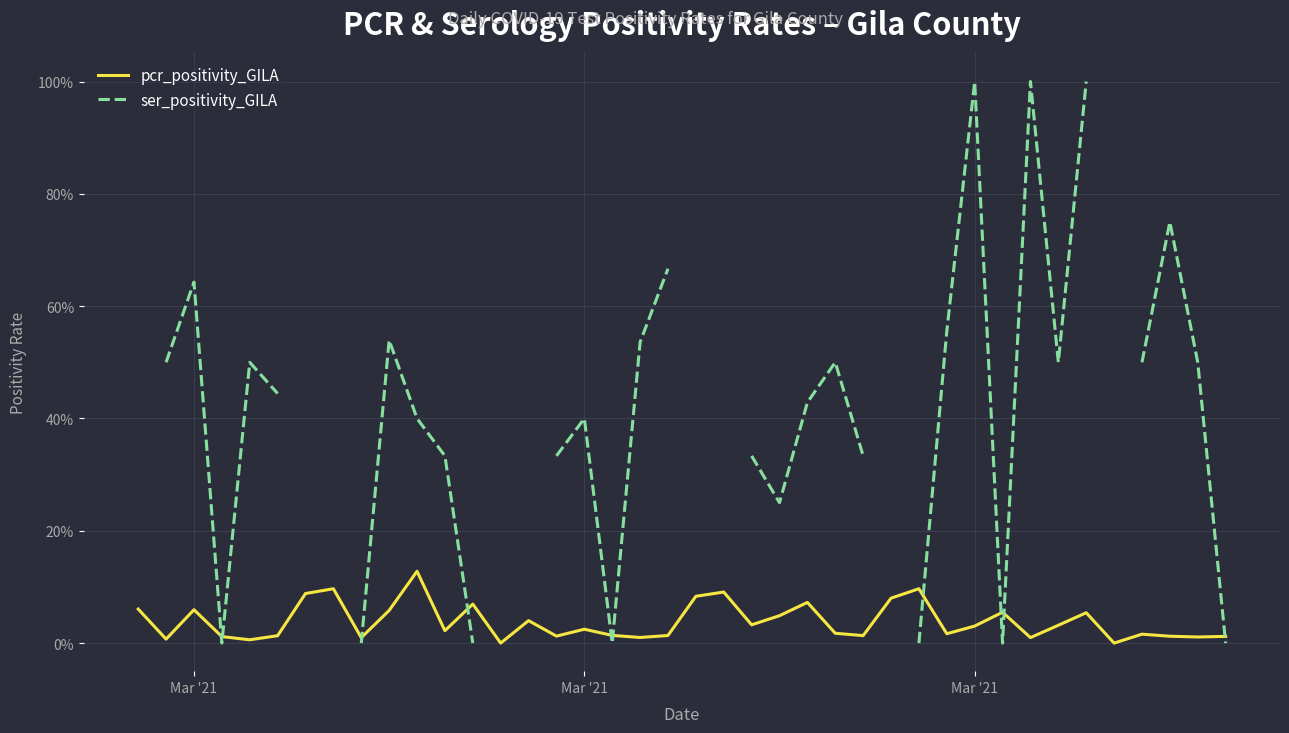

What is the value of the pcr_positivity_GILA point at the 3rd from the left?

0.1